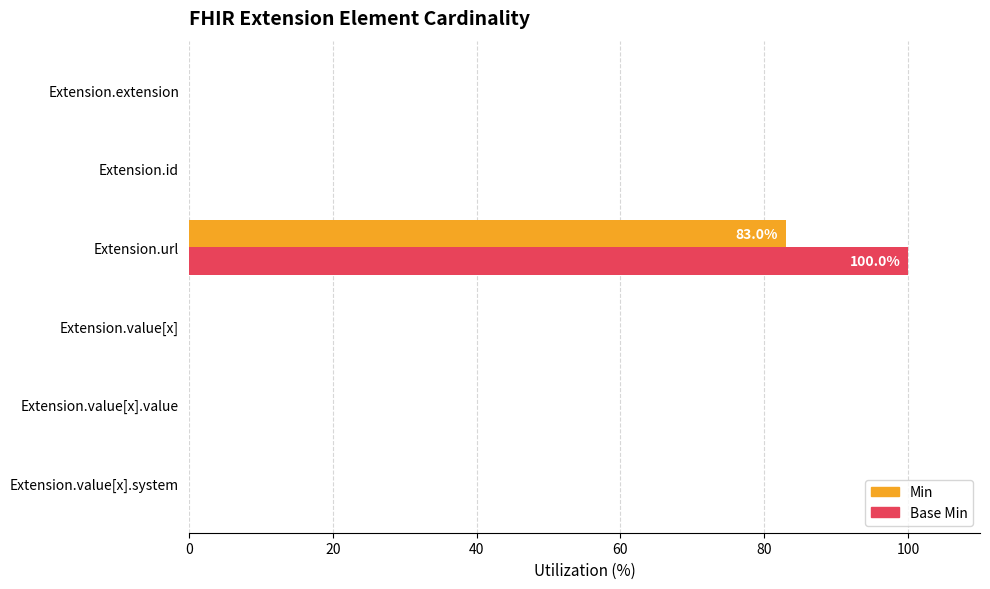

Count the number of data series in this chart.

2